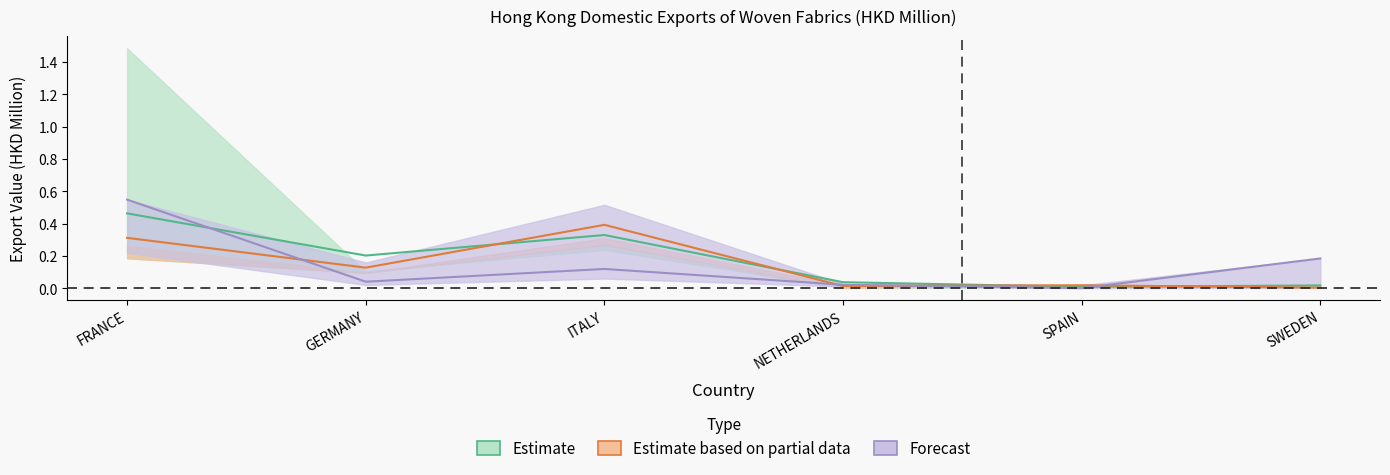

Is the value of 201812 at GERMANY greater than the value of 202005 at FRANCE?

No